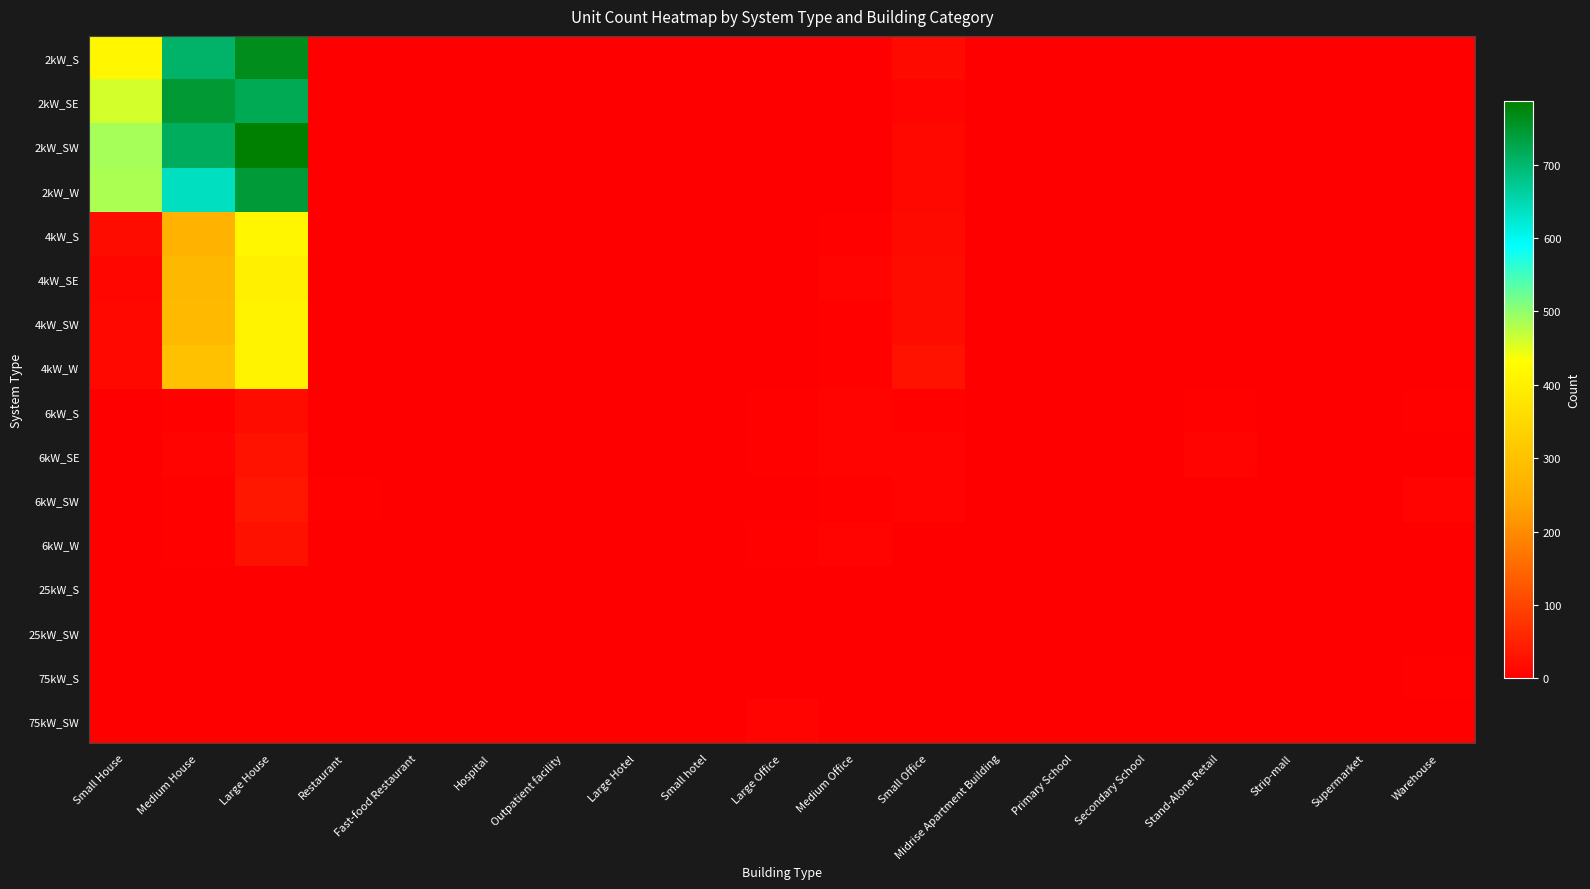

Reading left to right, what are all the values shown in this chart?

2kW_S: Small House=412	Medium House=705	Large House=765	Restaurant=0	Fast-food Restaurant=2	Hospital=0	Outpatient facility=0	Large Hotel=0	Small hotel=0	Large Office=0	Medium Office=1	Small Office=16	Midrise Apartment Building=0	Primary School=0	Secondary School=0	Stand-Alone Retail=0	Strip-mall=0	Supermarket=0	Warehouse=0
2kW_SE: Small House=459	Medium House=746	Large House=721	Restaurant=3	Fast-food Restaurant=2	Hospital=0	Outpatient facility=0	Large Hotel=0	Small hotel=0	Large Office=0	Medium Office=0	Small Office=8	Midrise Apartment Building=0	Primary School=0	Secondary School=0	Stand-Alone Retail=0	Strip-mall=0	Supermarket=1	Warehouse=0
2kW_SW: Small House=486	Medium House=714	Large House=787	Restaurant=2	Fast-food Restaurant=2	Hospital=0	Outpatient facility=0	Large Hotel=0	Small hotel=0	Large Office=0	Medium Office=1	Small Office=14	Midrise Apartment Building=0	Primary School=0	Secondary School=0	Stand-Alone Retail=0	Strip-mall=1	Supermarket=0	Warehouse=1
2kW_W: Small House=484	Medium House=639	Large House=743	Restaurant=2	Fast-food Restaurant=3	Hospital=0	Outpatient facility=0	Large Hotel=0	Small hotel=0	Large Office=0	Medium Office=3	Small Office=15	Midrise Apartment Building=0	Primary School=0	Secondary School=0	Stand-Alone Retail=1	Strip-mall=0	Supermarket=0	Warehouse=0
4kW_S: Small House=19	Medium House=268	Large House=414	Restaurant=2	Fast-food Restaurant=3	Hospital=0	Outpatient facility=1	Large Hotel=0	Small hotel=0	Large Office=1	Medium Office=5	Small Office=17	Midrise Apartment Building=1	Primary School=1	Secondary School=0	Stand-Alone Retail=0	Strip-mall=0	Supermarket=0	Warehouse=2
4kW_SE: Small House=11	Medium House=277	Large House=400	Restaurant=1	Fast-food Restaurant=1	Hospital=1	Outpatient facility=0	Large Hotel=0	Small hotel=0	Large Office=0	Medium Office=9	Small Office=19	Midrise Apartment Building=0	Primary School=0	Secondary School=0	Stand-Alone Retail=0	Strip-mall=0	Supermarket=0	Warehouse=0
4kW_SW: Small House=14	Medium House=283	Large House=406	Restaurant=1	Fast-food Restaurant=0	Hospital=0	Outpatient facility=0	Large Hotel=0	Small hotel=0	Large Office=1	Medium Office=6	Small Office=21	Midrise Apartment Building=0	Primary School=0	Secondary School=0	Stand-Alone Retail=2	Strip-mall=0	Supermarket=0	Warehouse=0
4kW_W: Small House=13	Medium House=299	Large House=408	Restaurant=1	Fast-food Restaurant=1	Hospital=0	Outpatient facility=0	Large Hotel=0	Small hotel=0	Large Office=2	Medium Office=4	Small Office=28	Midrise Apartment Building=0	Primary School=0	Secondary School=0	Stand-Alone Retail=0	Strip-mall=0	Supermarket=0	Warehouse=2
6kW_S: Small House=0	Medium House=5	Large House=21	Restaurant=0	Fast-food Restaurant=0	Hospital=0	Outpatient facility=2	Large Hotel=0	Small hotel=0	Large Office=5	Medium Office=9	Small Office=6	Midrise Apartment Building=1	Primary School=1	Secondary School=1	Stand-Alone Retail=5	Strip-mall=0	Supermarket=0	Warehouse=4
6kW_SE: Small House=0	Medium House=8	Large House=29	Restaurant=0	Fast-food Restaurant=0	Hospital=0	Outpatient facility=2	Large Hotel=1	Small hotel=0	Large Office=5	Medium Office=8	Small Office=8	Midrise Apartment Building=0	Primary School=1	Secondary School=1	Stand-Alone Retail=8	Strip-mall=3	Supermarket=0	Warehouse=2
6kW_SW: Small House=0	Medium House=6	Large House=36	Restaurant=4	Fast-food Restaurant=0	Hospital=0	Outpatient facility=1	Large Hotel=0	Small hotel=0	Large Office=2	Medium Office=5	Small Office=8	Midrise Apartment Building=0	Primary School=0	Secondary School=0	Stand-Alone Retail=2	Strip-mall=1	Supermarket=1	Warehouse=7
6kW_W: Small House=0	Medium House=4	Large House=26	Restaurant=1	Fast-food Restaurant=0	Hospital=0	Outpatient facility=0	Large Hotel=1	Small hotel=0	Large Office=4	Medium Office=8	Small Office=1	Midrise Apartment Building=0	Primary School=1	Secondary School=0	Stand-Alone Retail=3	Strip-mall=0	Supermarket=1	Warehouse=2
25kW_S: Small House=0	Medium House=0	Large House=0	Restaurant=0	Fast-food Restaurant=0	Hospital=0	Outpatient facility=0	Large Hotel=0	Small hotel=0	Large Office=2	Medium Office=0	Small Office=0	Midrise Apartment Building=1	Primary School=0	Secondary School=1	Stand-Alone Retail=2	Strip-mall=0	Supermarket=0	Warehouse=0
25kW_SW: Small House=0	Medium House=0	Large House=0	Restaurant=0	Fast-food Restaurant=0	Hospital=0	Outpatient facility=0	Large Hotel=0	Small hotel=0	Large Office=0	Medium Office=0	Small Office=0	Midrise Apartment Building=0	Primary School=2	Secondary School=1	Stand-Alone Retail=1	Strip-mall=0	Supermarket=0	Warehouse=3
75kW_S: Small House=0	Medium House=0	Large House=0	Restaurant=0	Fast-food Restaurant=0	Hospital=0	Outpatient facility=0	Large Hotel=0	Small hotel=0	Large Office=2	Medium Office=2	Small Office=0	Midrise Apartment Building=1	Primary School=0	Secondary School=2	Stand-Alone Retail=2	Strip-mall=2	Supermarket=2	Warehouse=5
75kW_SW: Small House=0	Medium House=0	Large House=0	Restaurant=0	Fast-food Restaurant=0	Hospital=0	Outpatient facility=0	Large Hotel=0	Small hotel=0	Large Office=7	Medium Office=0	Small Office=0	Midrise Apartment Building=0	Primary School=0	Secondary School=2	Stand-Alone Retail=3	Strip-mall=1	Supermarket=2	Warehouse=2